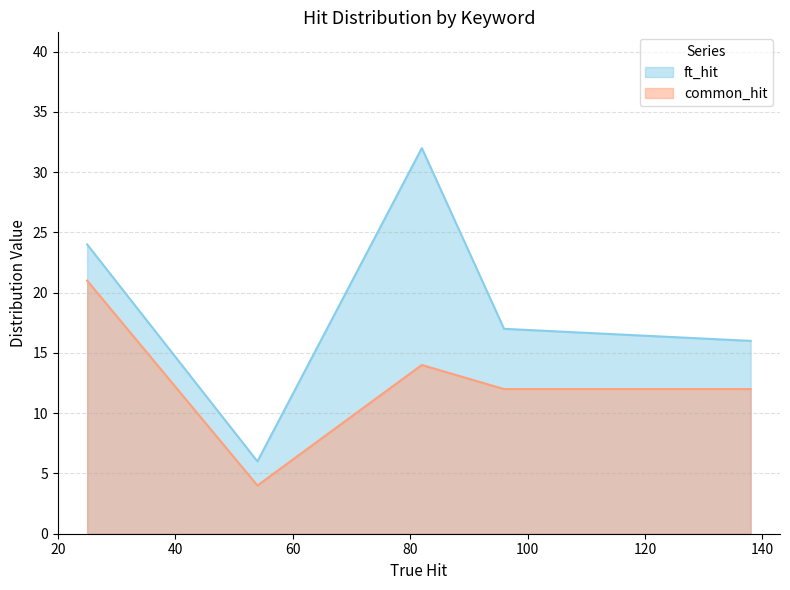

Rank the series by their average value, from lowest to highest.

common_hit, ft_hit